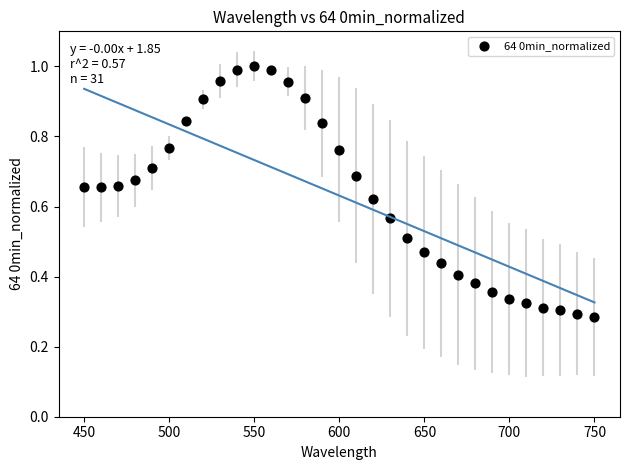

What is the range of X values (max minus min)?

300.0